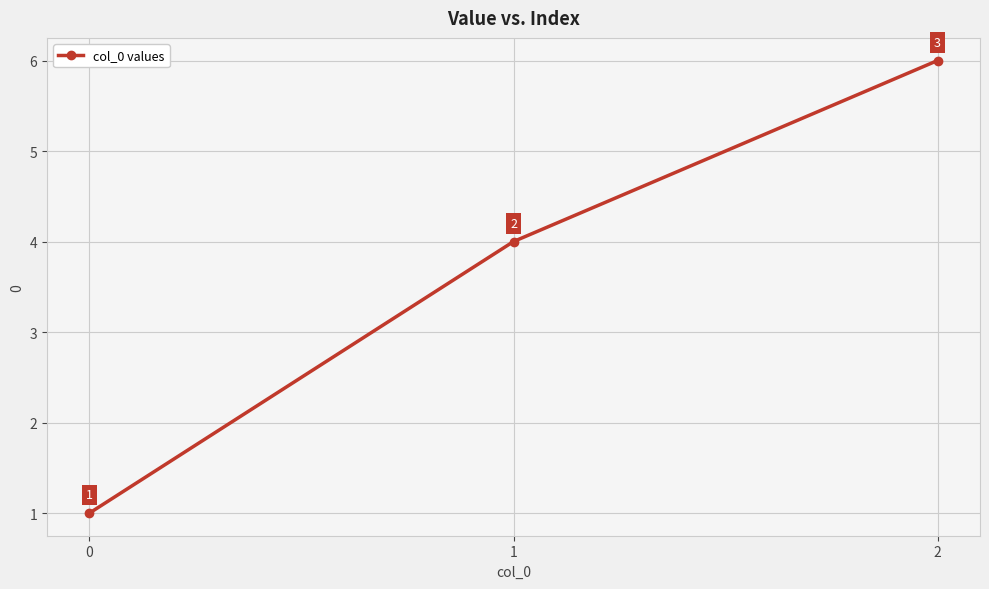

The value at 2 is 6. True or false?

True